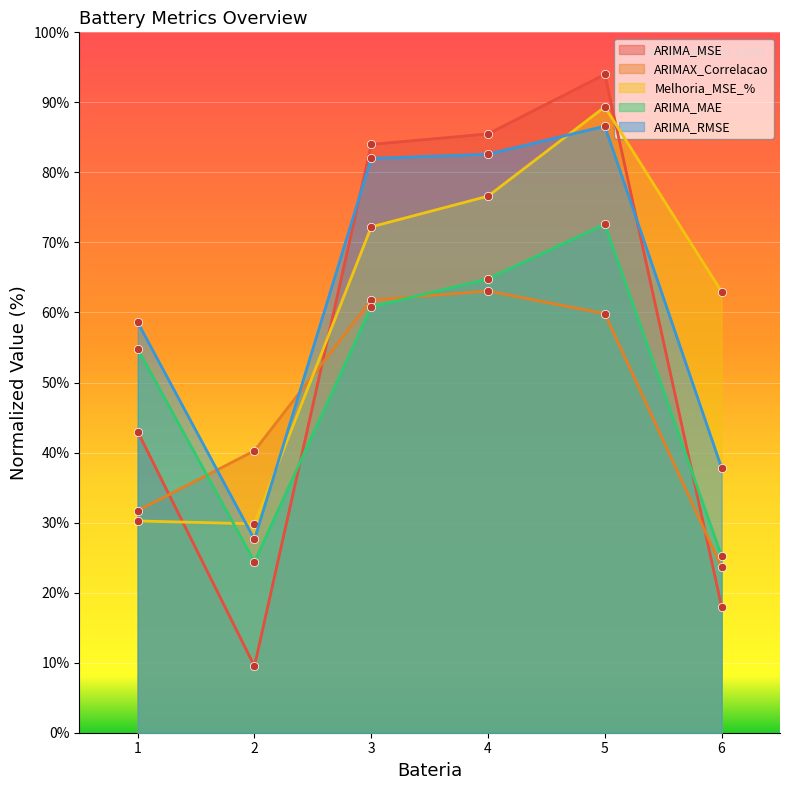

Which category has the lowest value across all series?

2